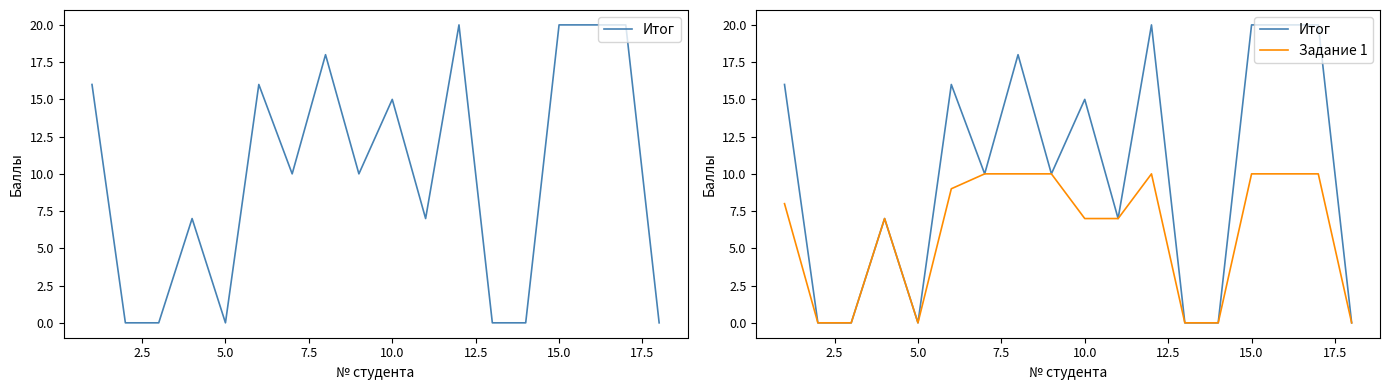

True or false: Задание 1 and Итог cross at least once.

False